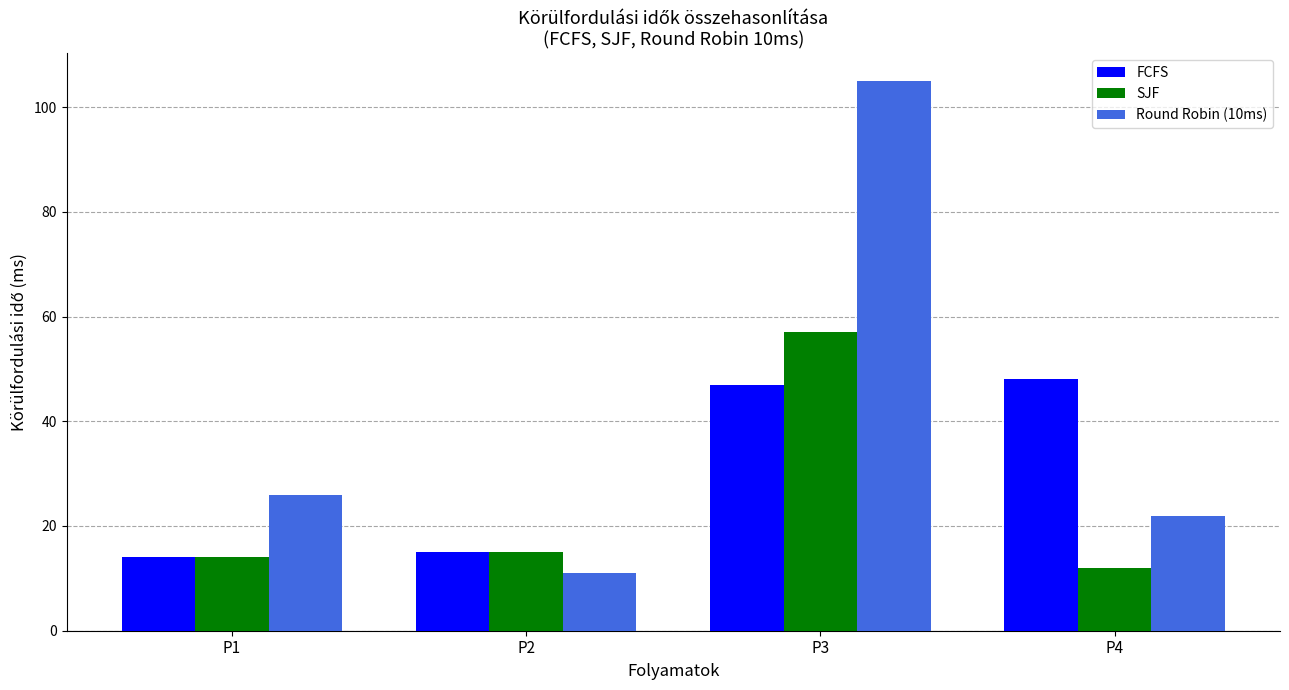

What is the total value across all series at P1?

54